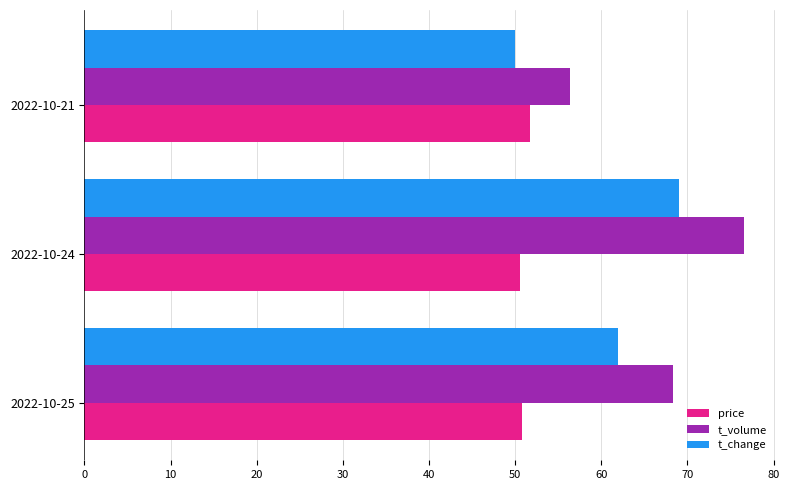

Is the value of price at 2022-10-24 greater than the value of t_change at 2022-10-25?

No